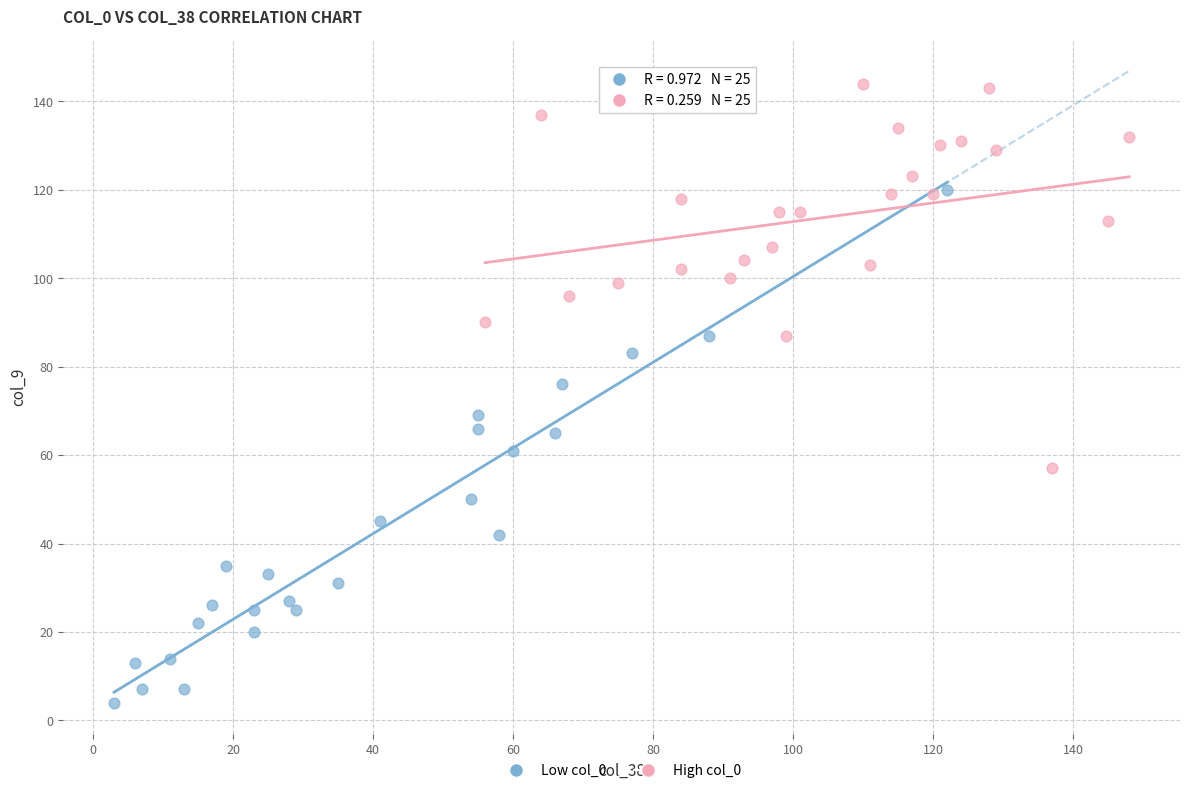

Which series contains the highest Y value?

High col_0